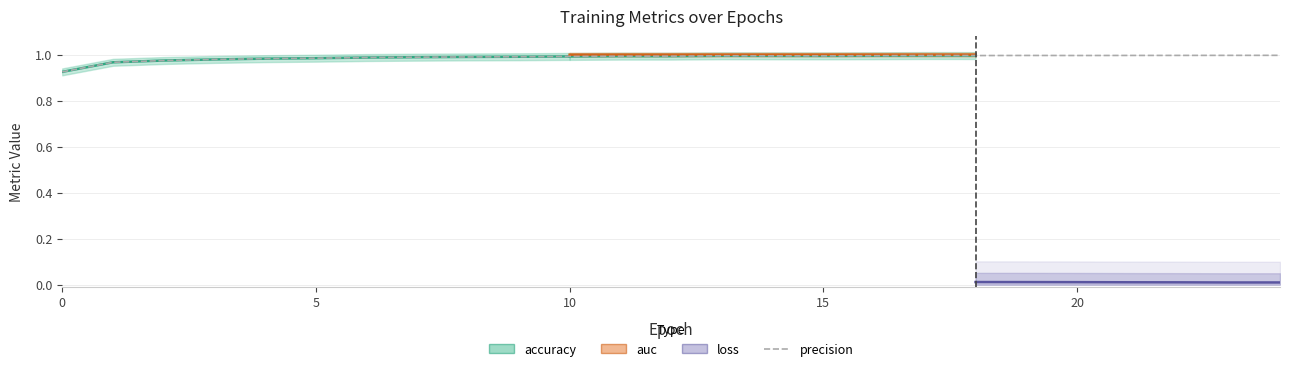

True or false: auc has a value of 1.6 at 5.

False